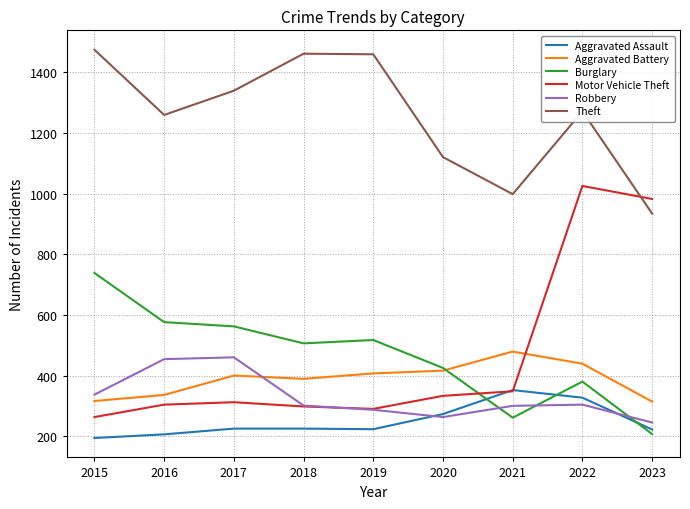

What is the difference between the second highest and second lowest values in the Theft series?

463